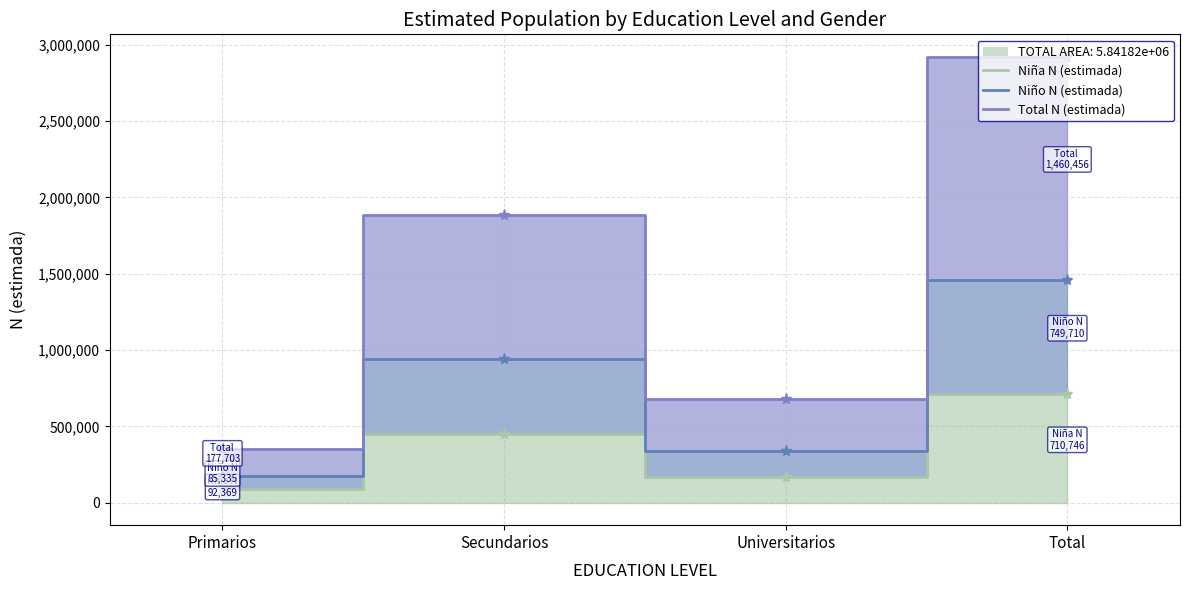

Which category has the lowest value in the Total N (estimada) series?

Primarios